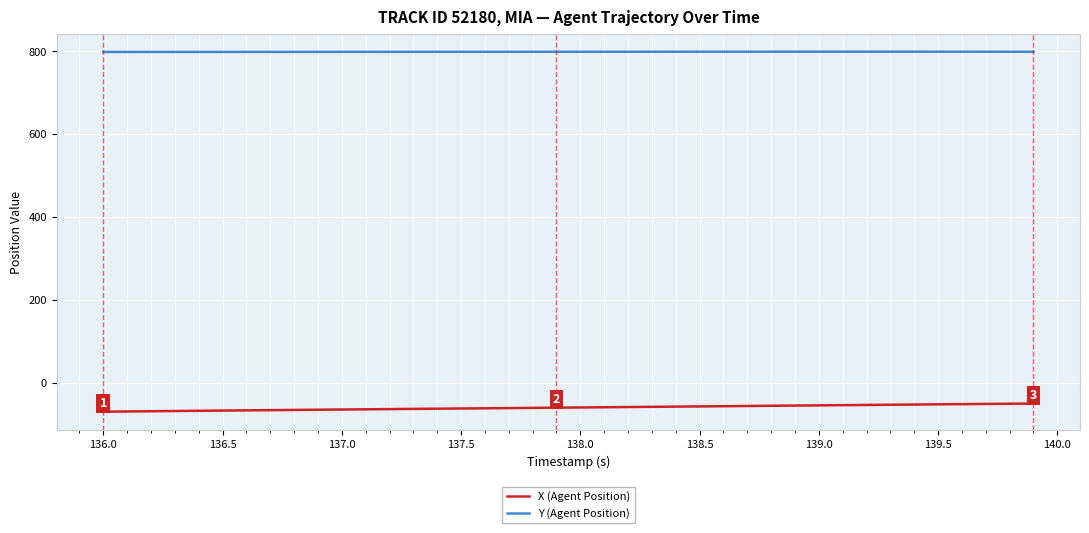

How many lines are shown in the chart?

2